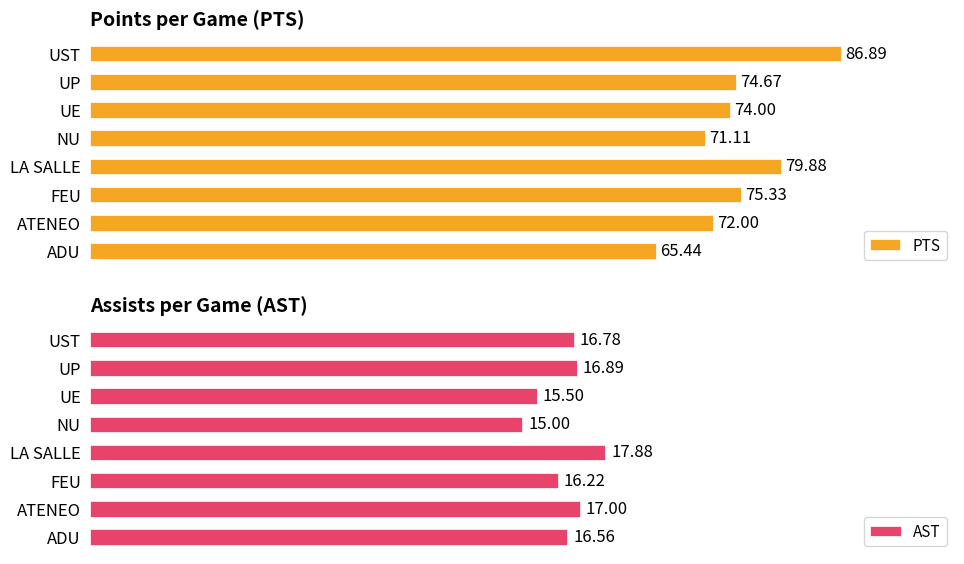

What is the difference between the maximum and second lowest values in the PTS series?

15.8